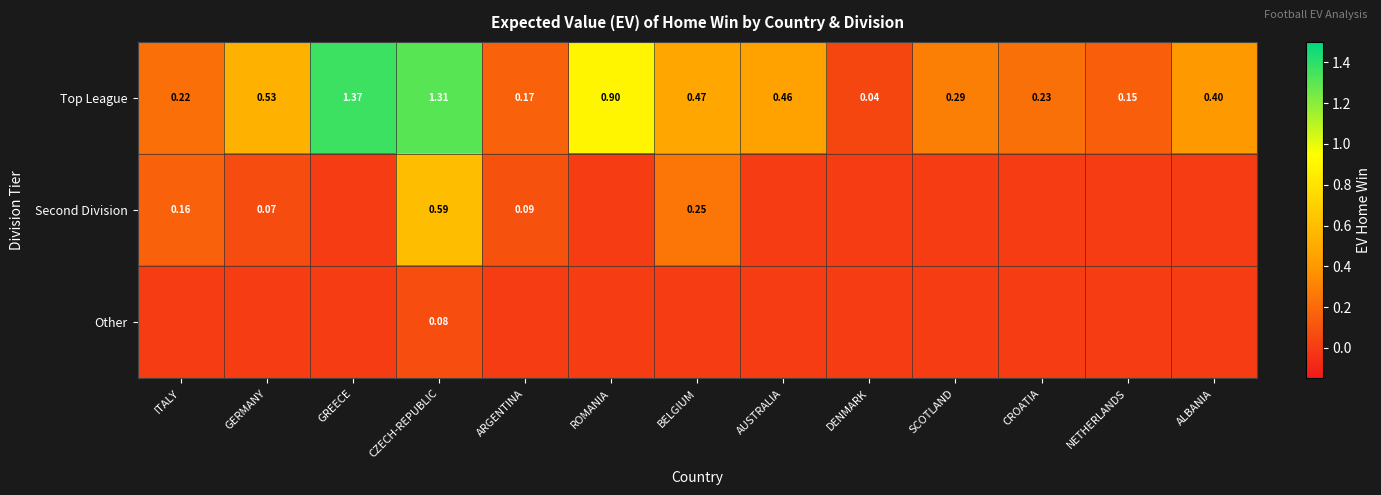

Where is Top League nearest to the value 0?

DENMARK